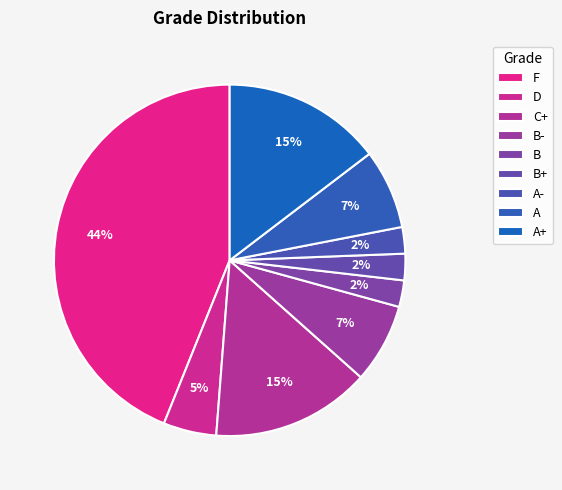

Is there any slice that represents more than half of the pie?

No